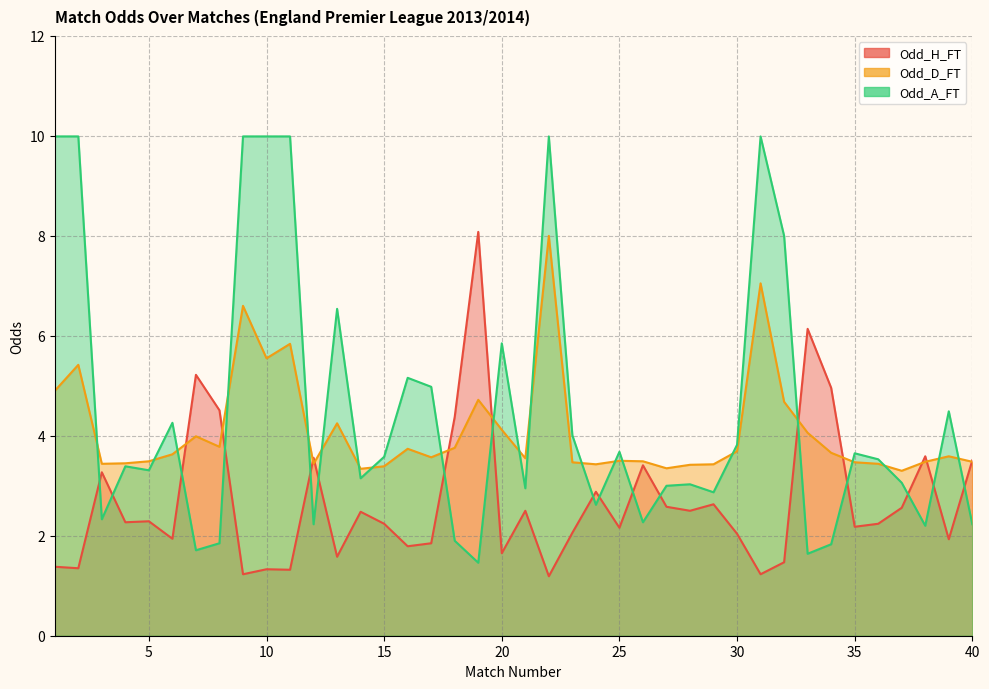

What is the spread (max minus min) of values at 36?

1.3